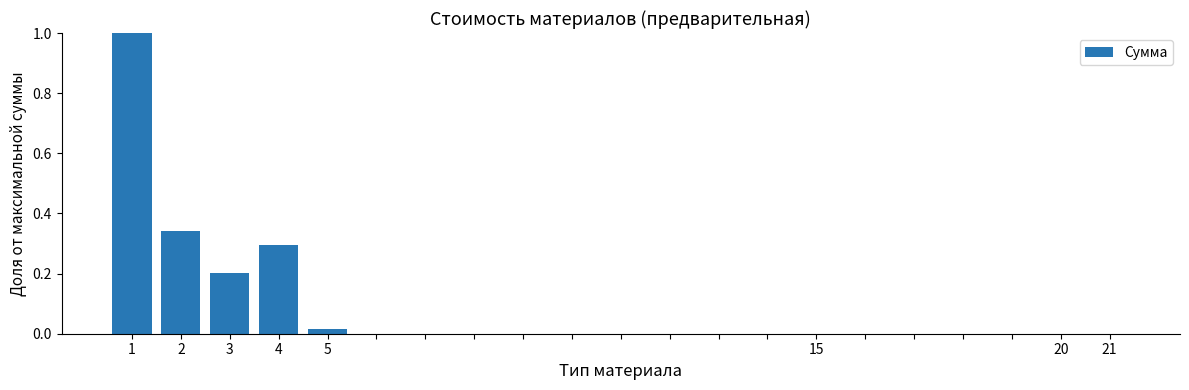

What is the maximum value shown in the chart?

1.0